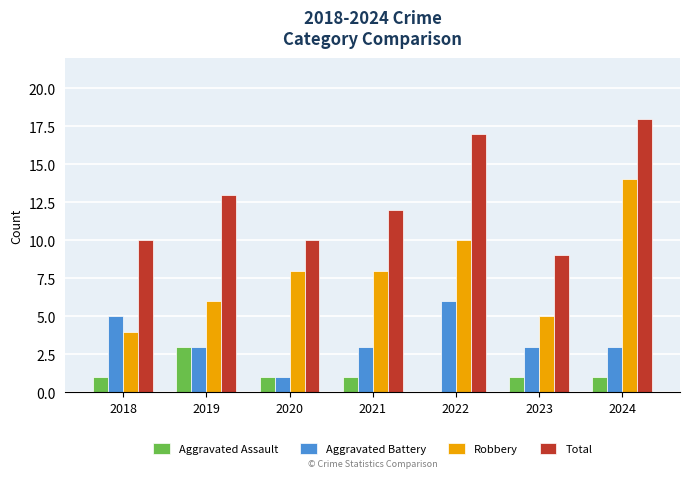

Which series changed the most between 2019 and 2023?

Total